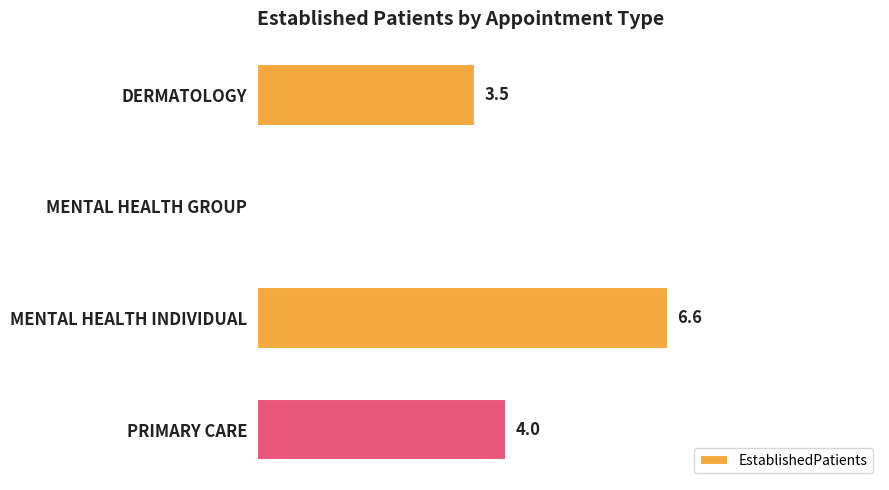

At which label is the value closest to 3?

DERMATOLOGY